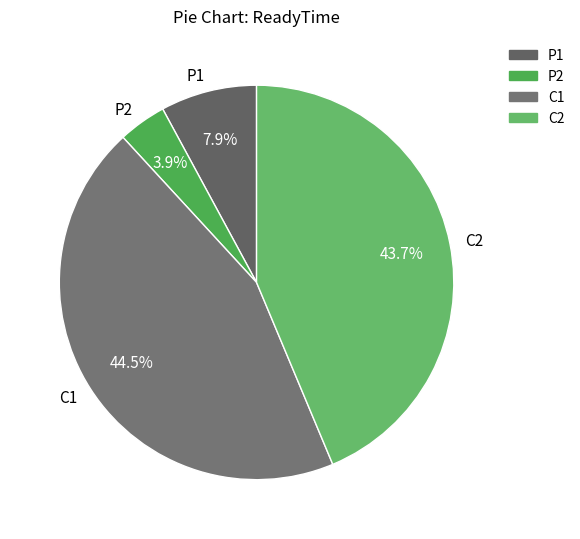

Between P2 and C1, which is larger?

C1